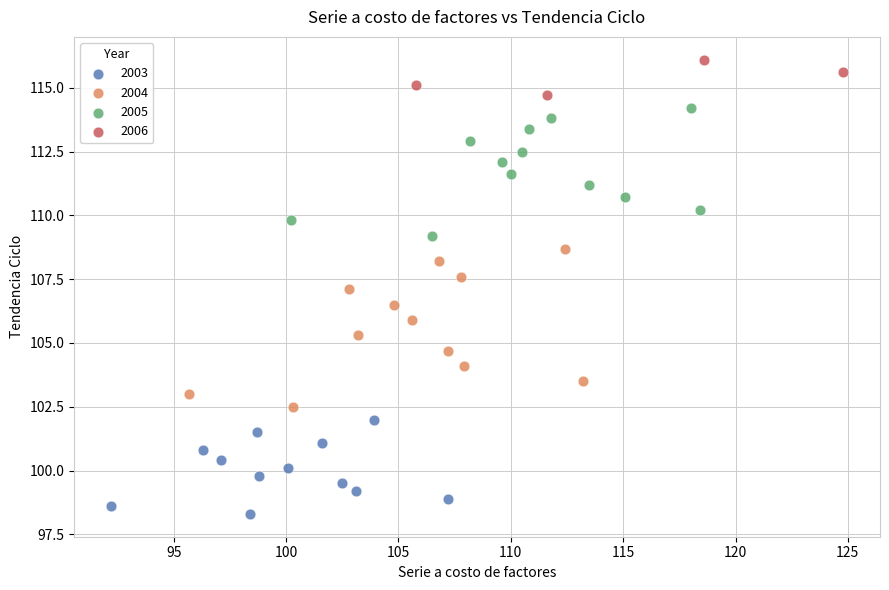

Which series reaches the maximum Y coordinate?

2006